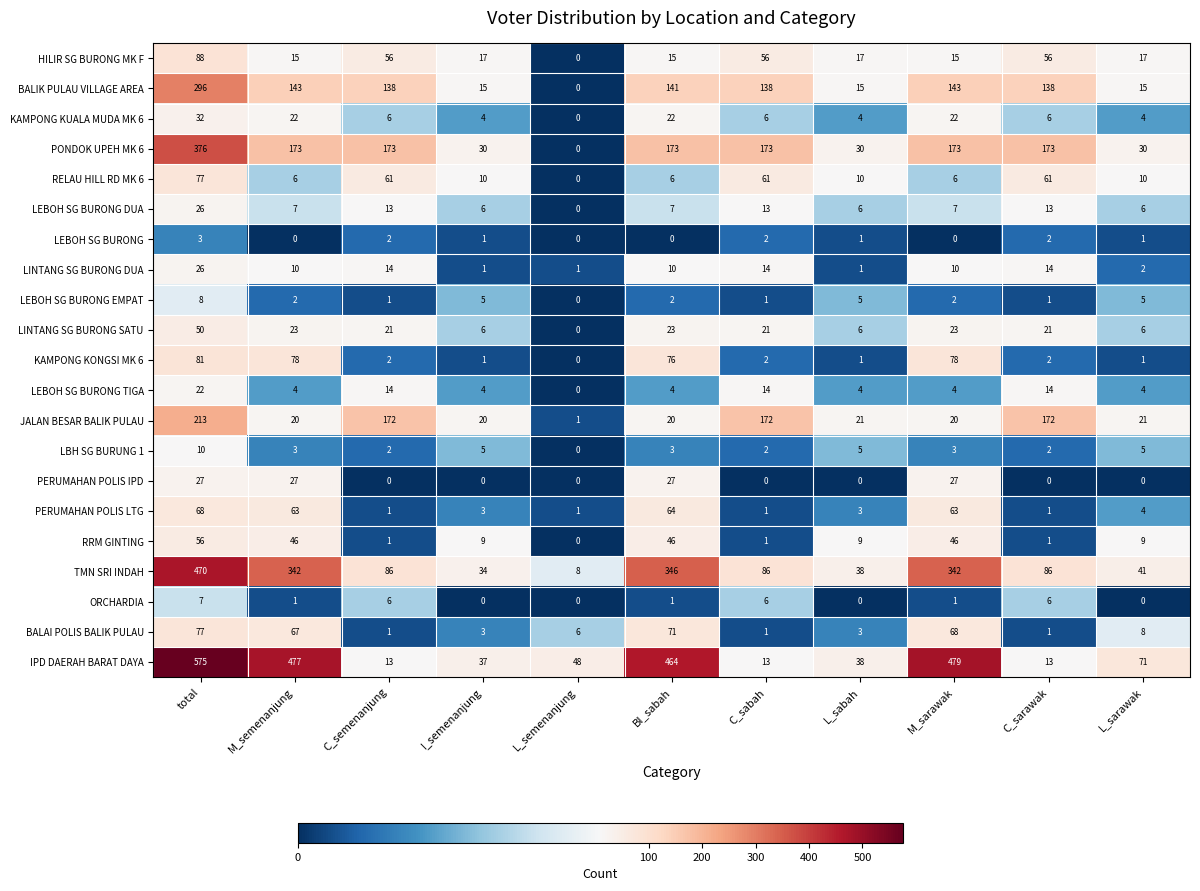

How many values in the LEBOH SG BURONG TIGA series are below 4?

1